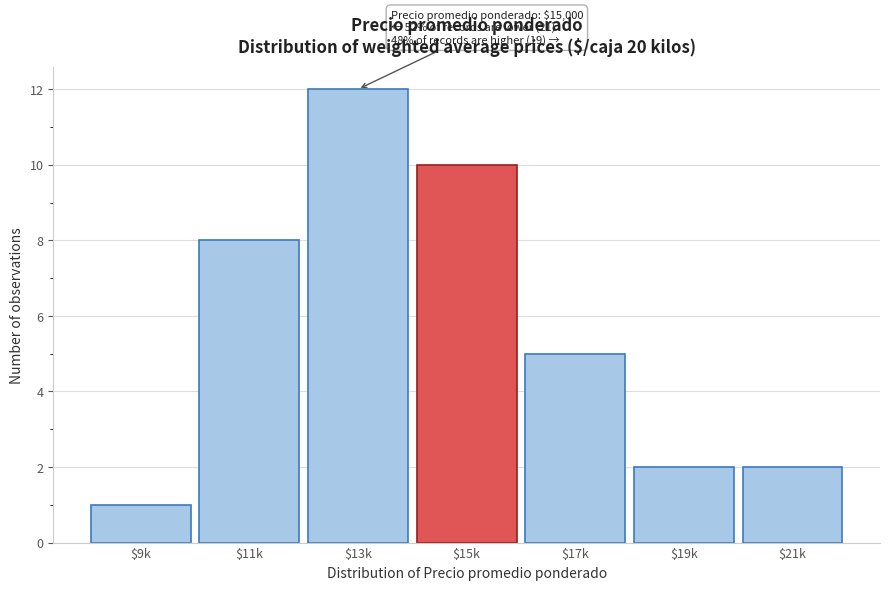

Reading left to right, extract all data points from this chart.

1	8	12	10	5	2	2